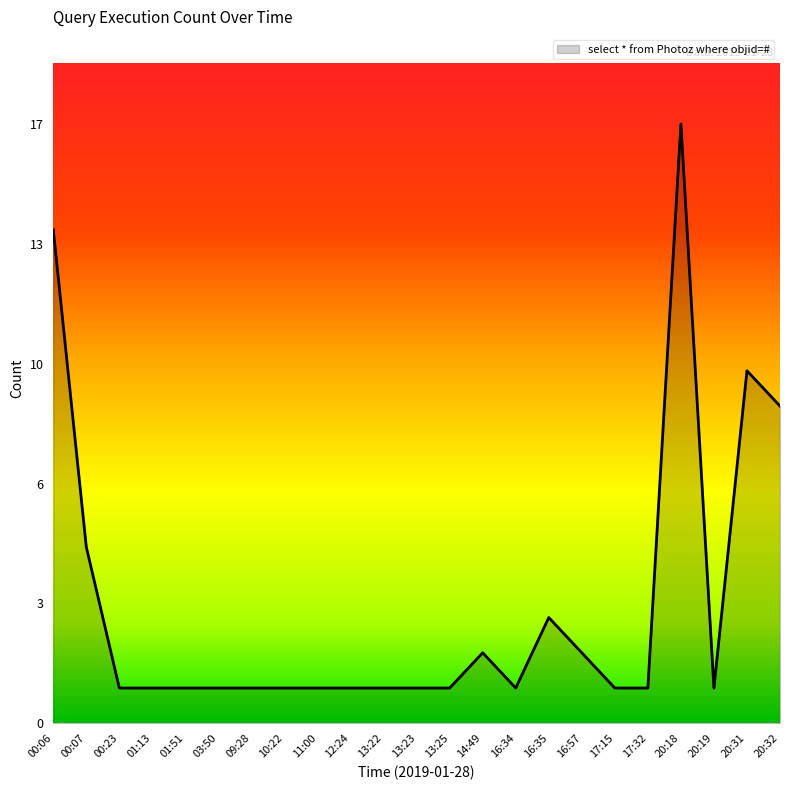

The chart shows a value of 13 at 20:31. True or false?

False